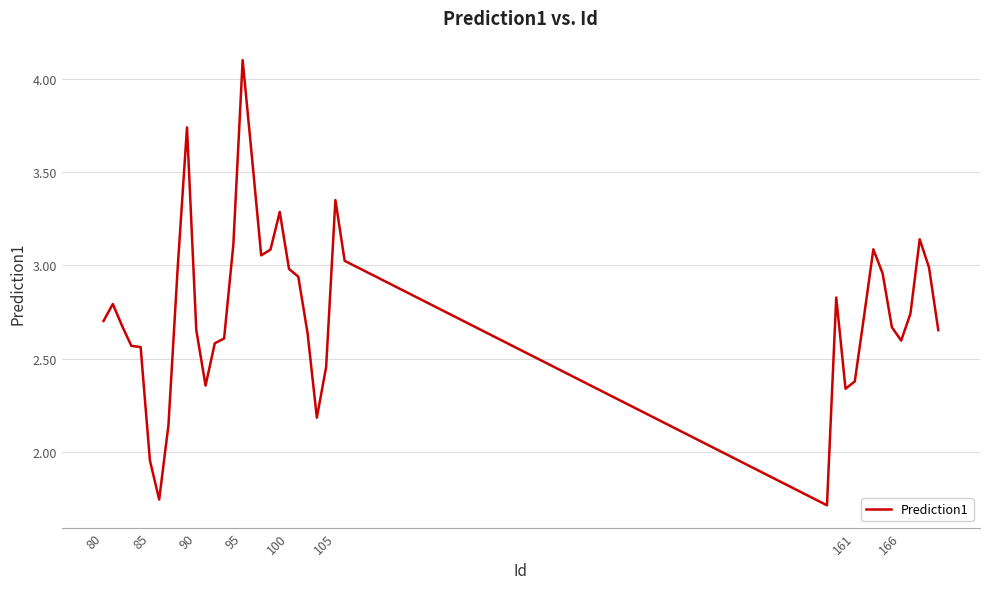

Count the number of categories in the chart.

40